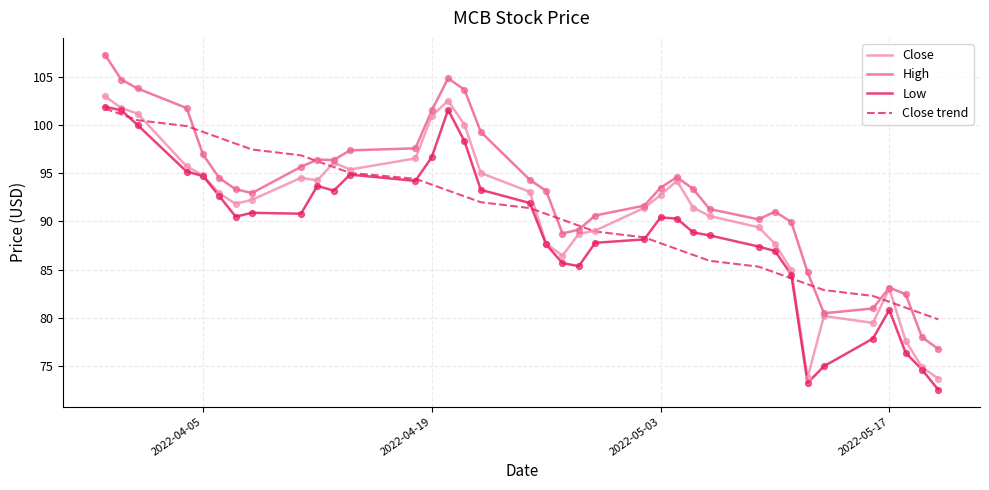

True or false: High and Low cross at least once.

False